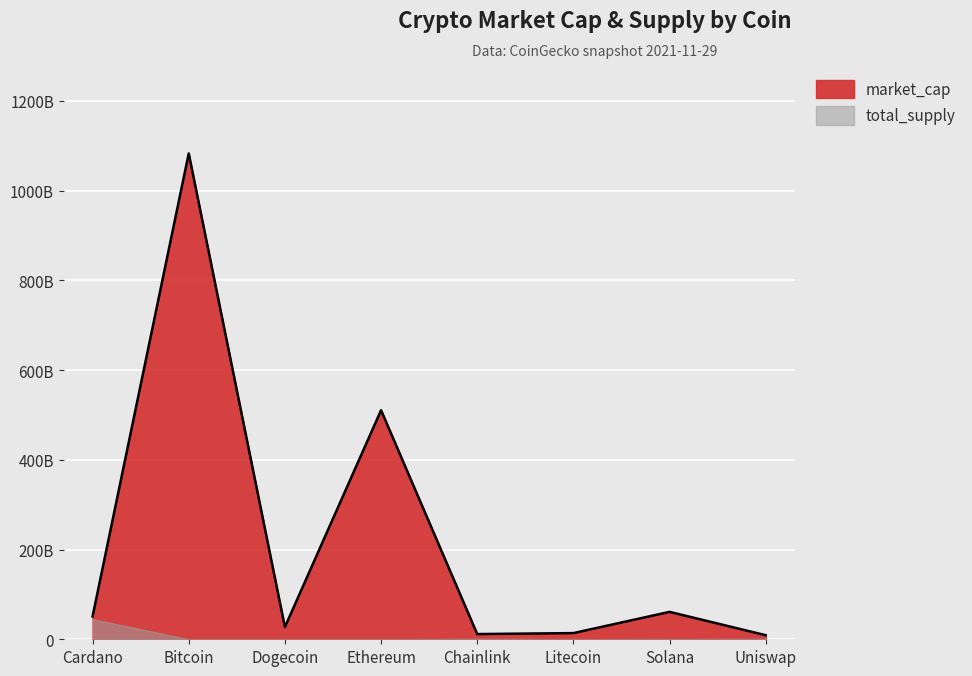

Rank the categories by value from highest to lowest.

Bitcoin, Ethereum, Solana, Cardano, Dogecoin, Litecoin, Chainlink, Uniswap